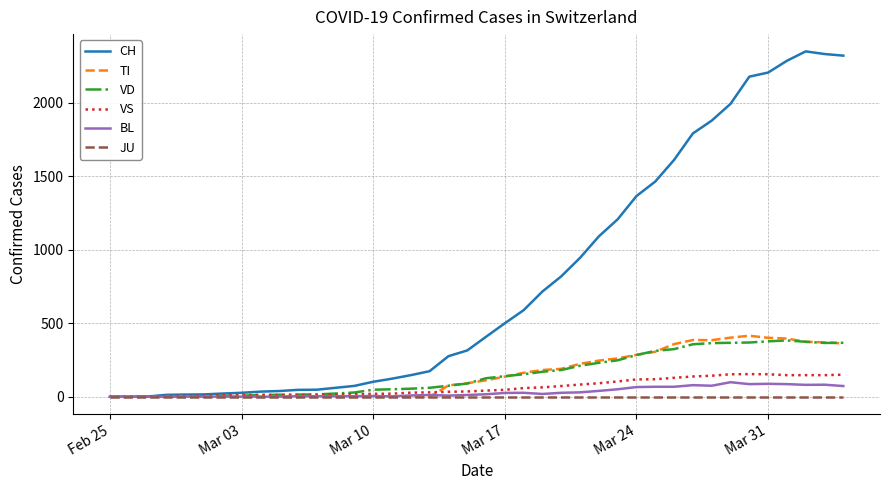

Does the chart have visible grid lines?

Yes